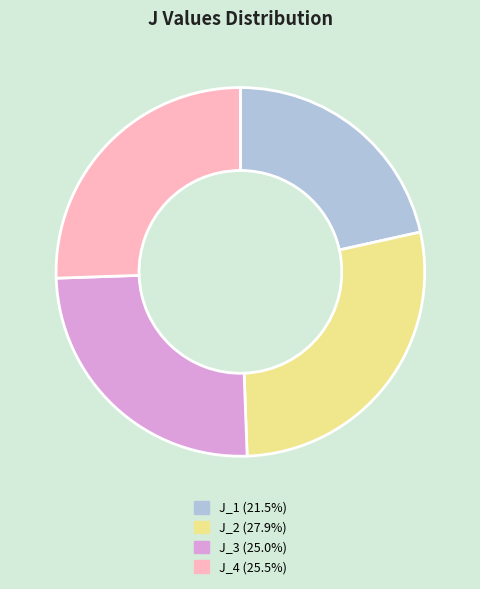

Which slice is the largest?

J_2